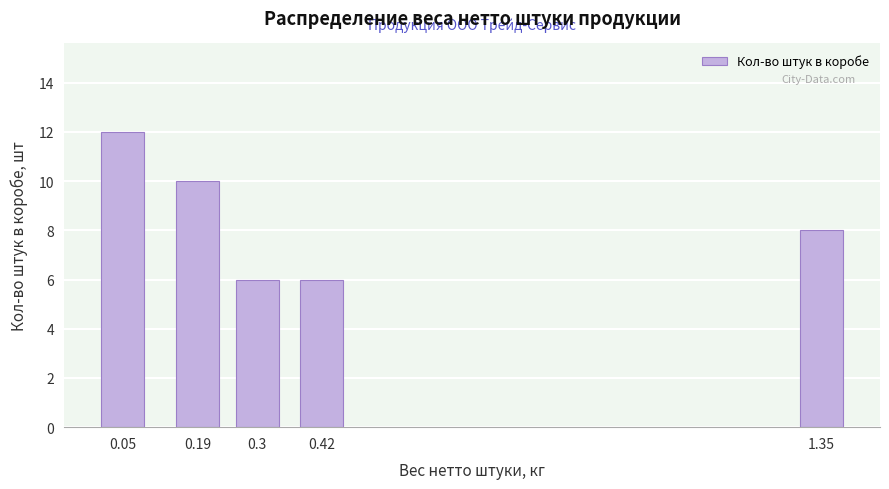

Reading right to left, transcribe all the data shown in this chart.

1.35=8	0.42=6	0.3=6	0.19=10	0.05=12